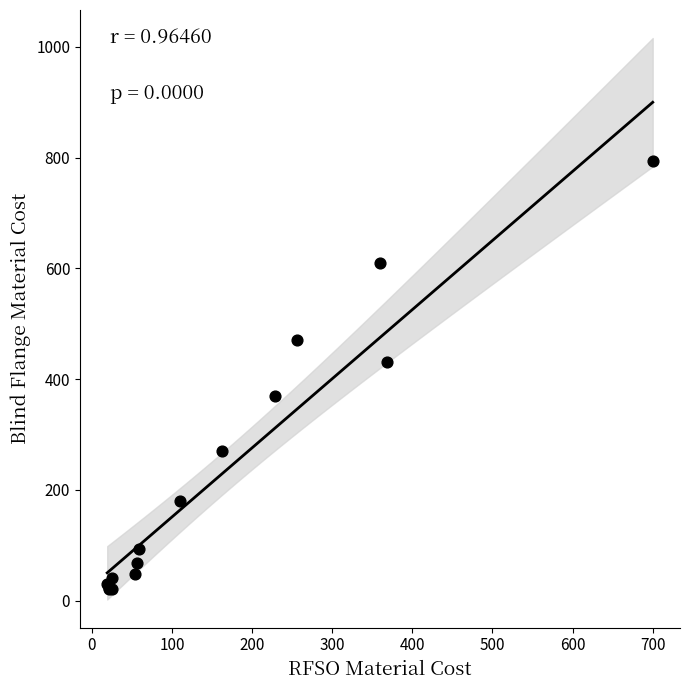

What Y value in the scatter plot is closest to 407?

430.9